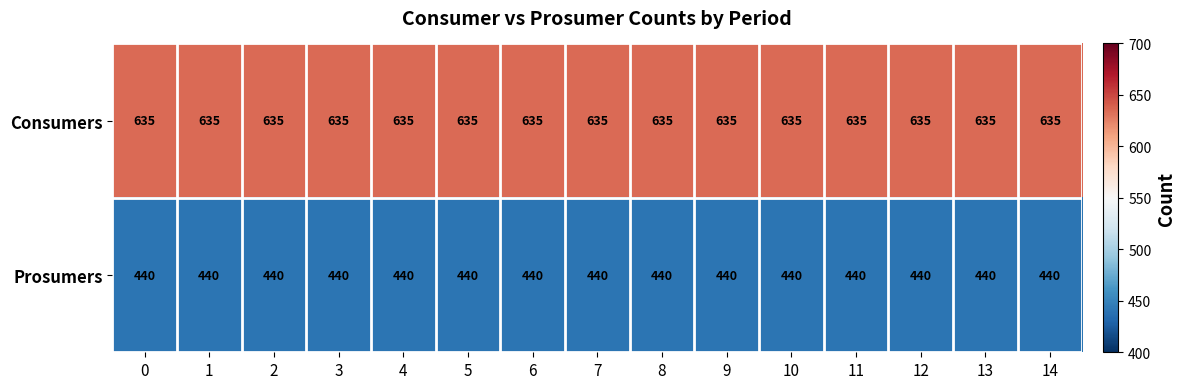

Rank the series by their maximum value, from lowest to highest.

Prosumers, Consumers